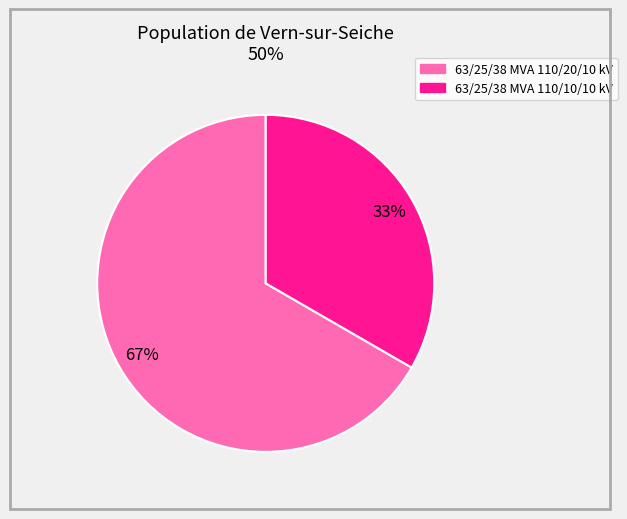

To the nearest percent, what is the average slice percentage?

50%